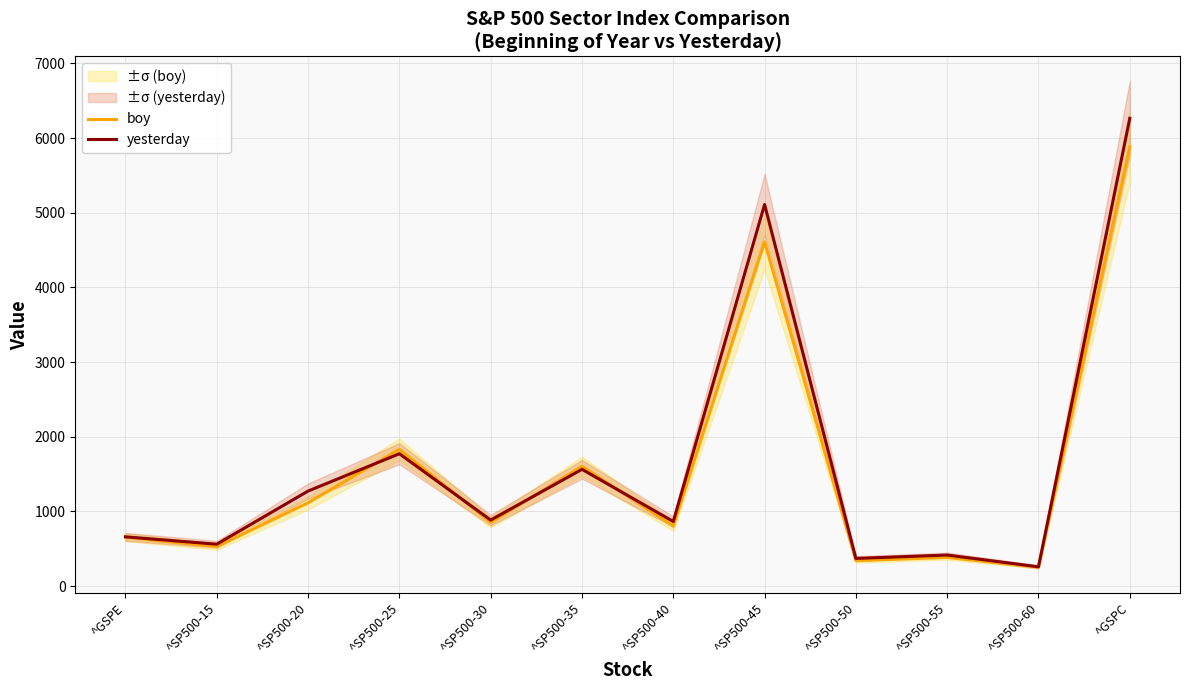

What is the value of the boy point at the 4th from the left?

1831.2